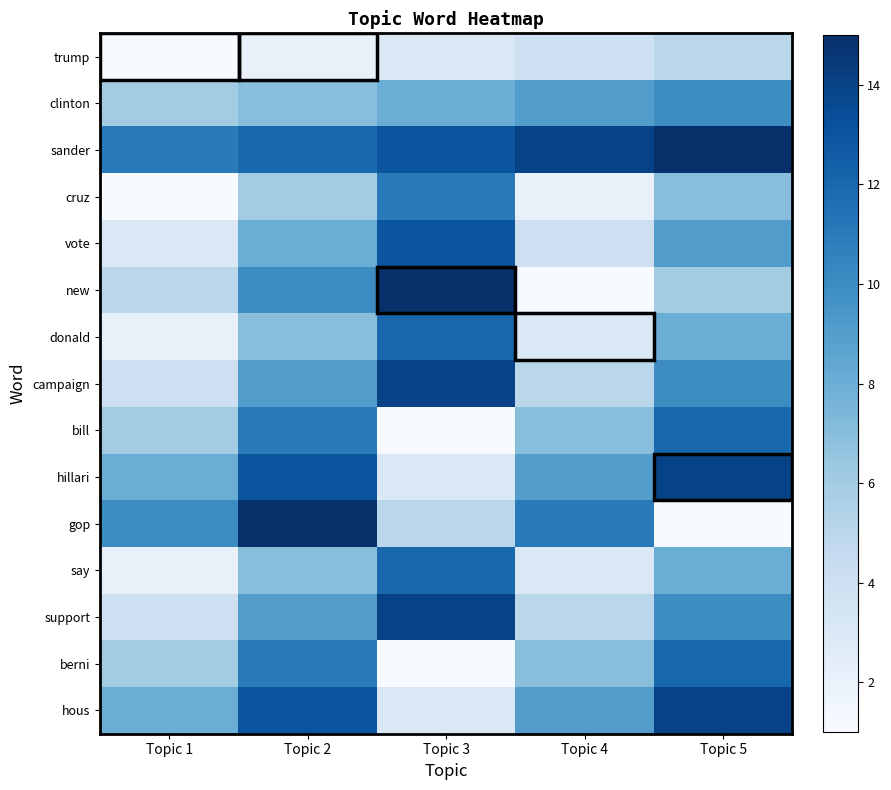

List the series in order of their peak value, lowest first.

trump, clinton, cruz, donald, bill, say, berni, vote, campaign, hillari, support, hous, sander, new, gop